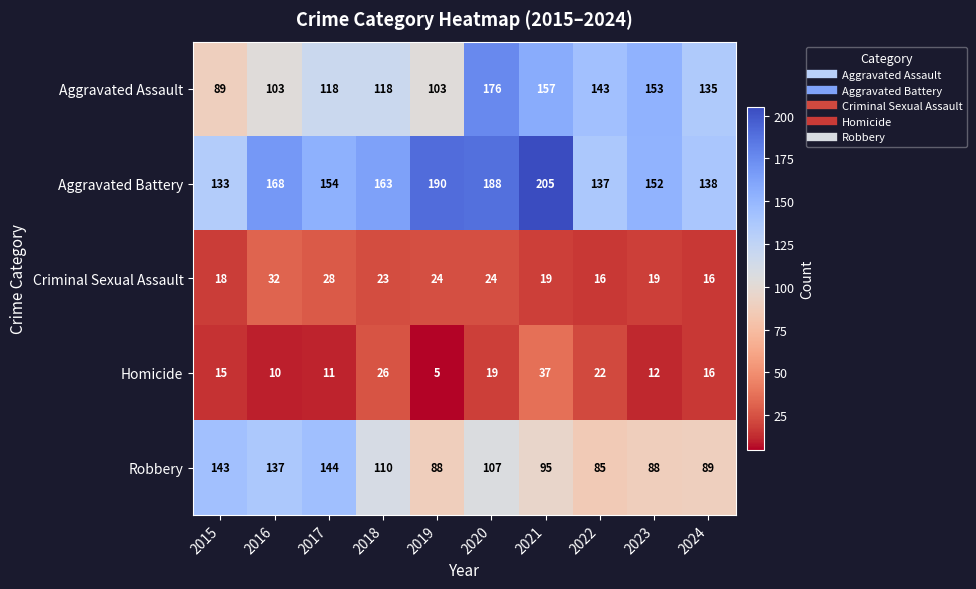

What is the minimum value shown in the chart?

5